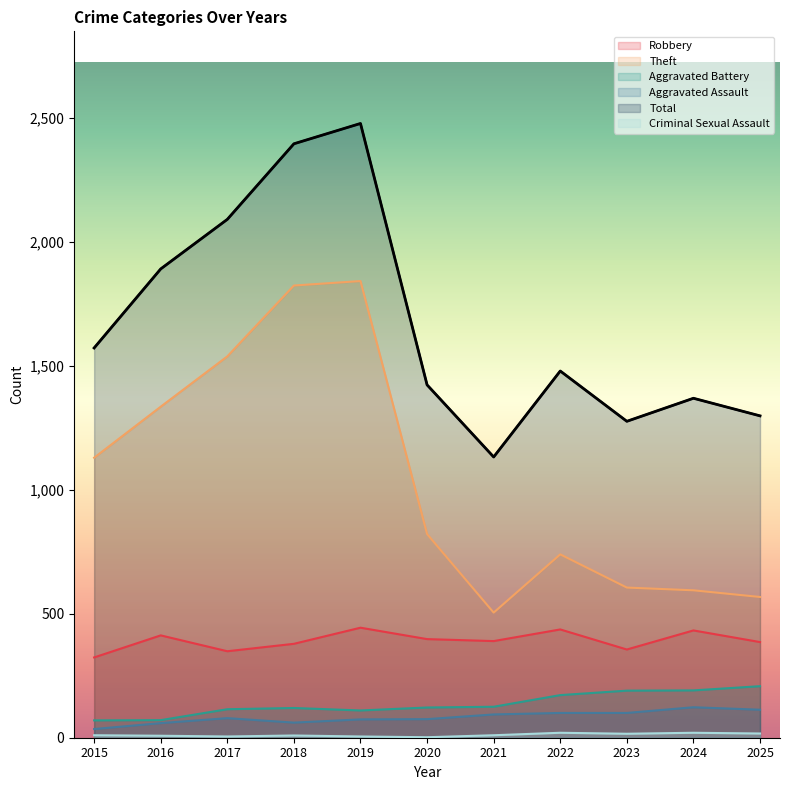

True or false: Theft and Criminal Sexual Assault intersect in this chart.

False